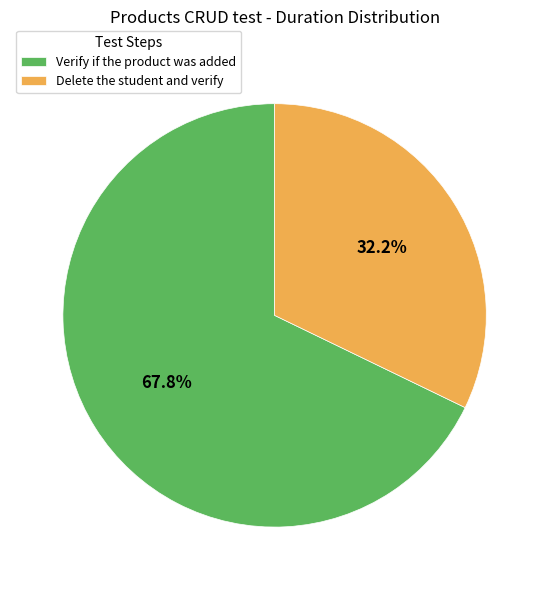

Is there any slice that represents more than half of the pie?

Yes